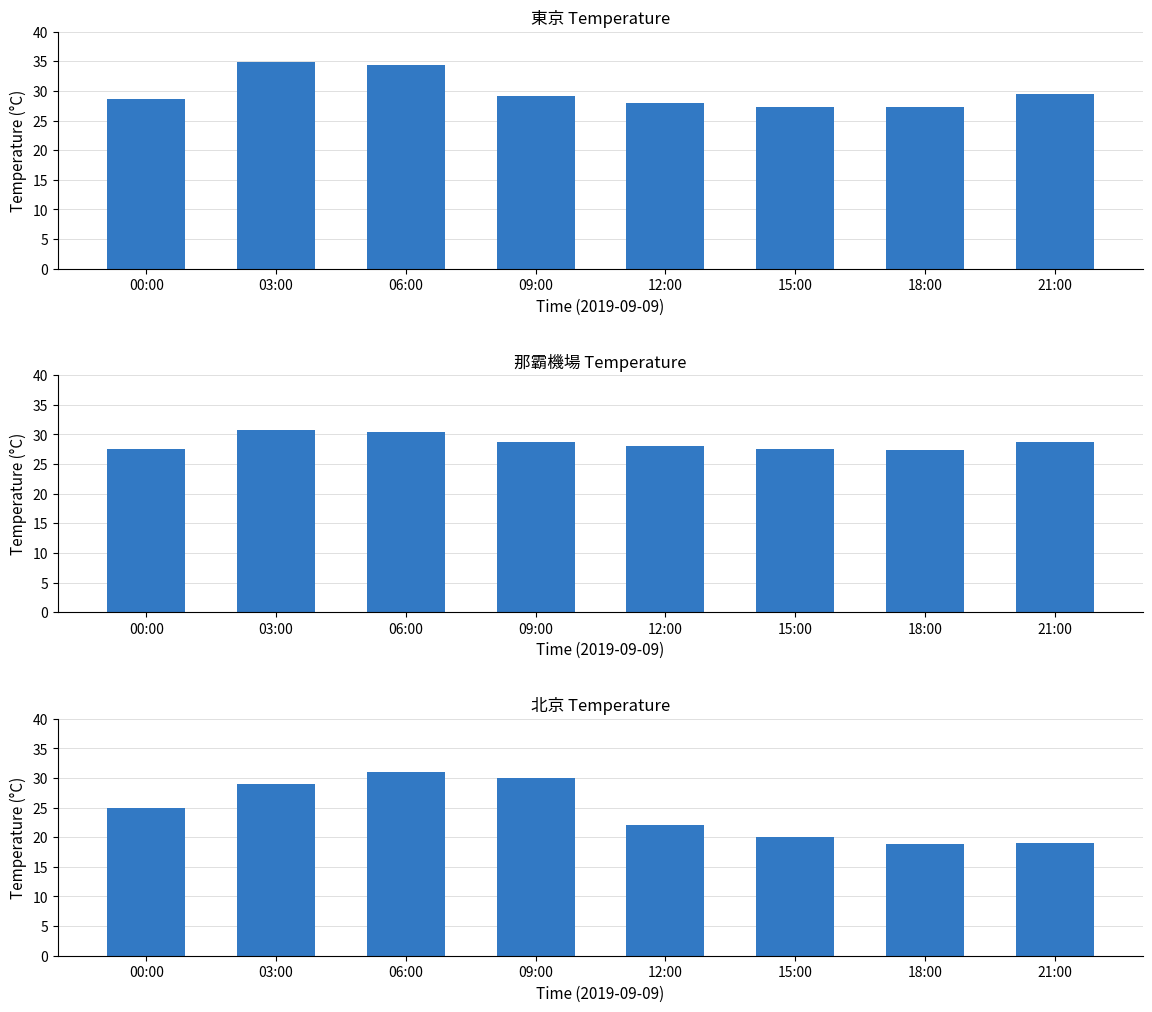

Are the bars horizontal?

No